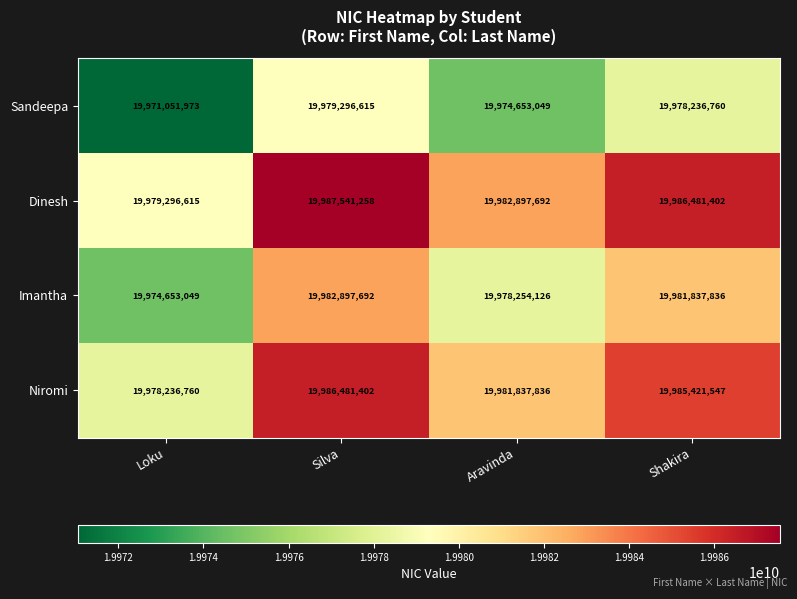

What is the difference between the highest and lowest values at Aravinda?

8244643